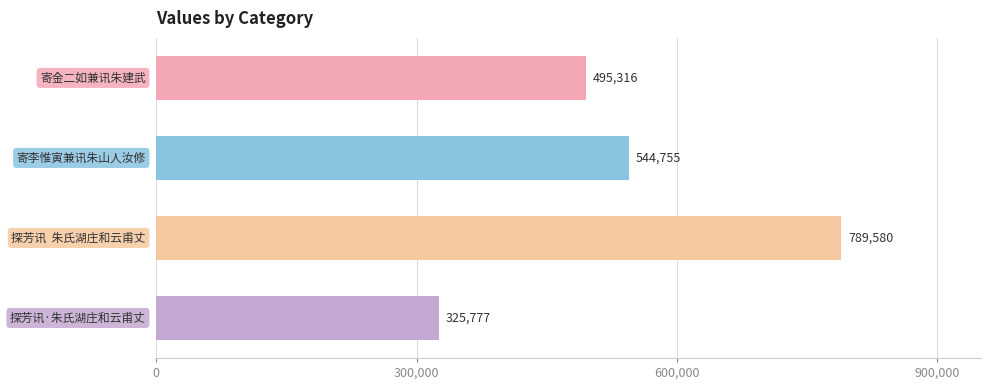

What is the greatest value displayed?

789580